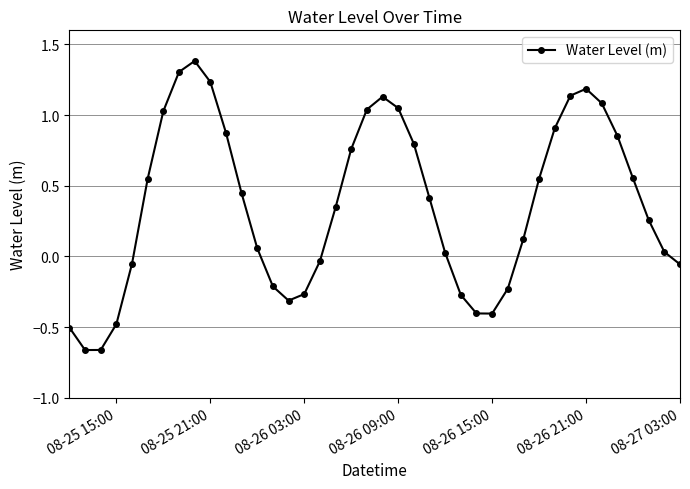

What is the maximum value shown in the chart?

1.4